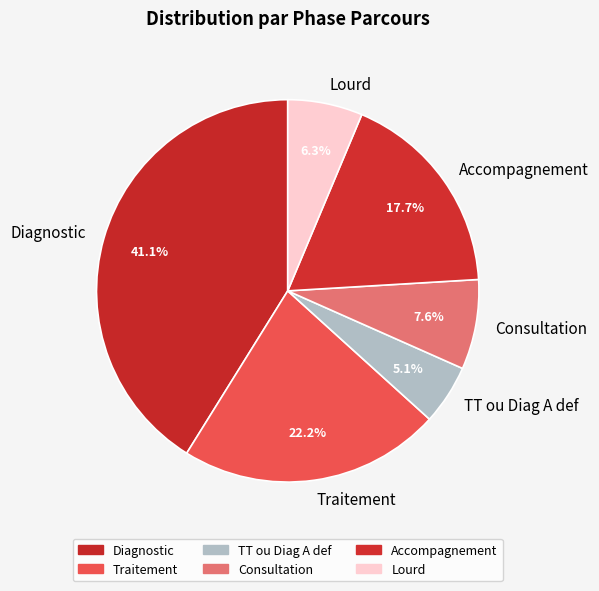

Does Diagnostic represent more than half of the total?

No